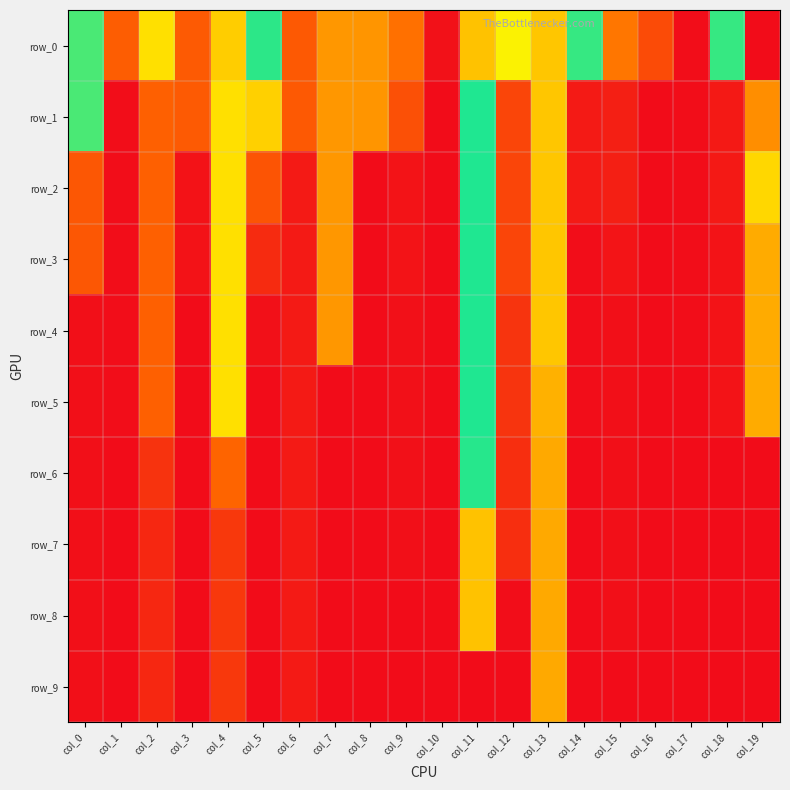

What is the total value across all series at col_18?

1.0